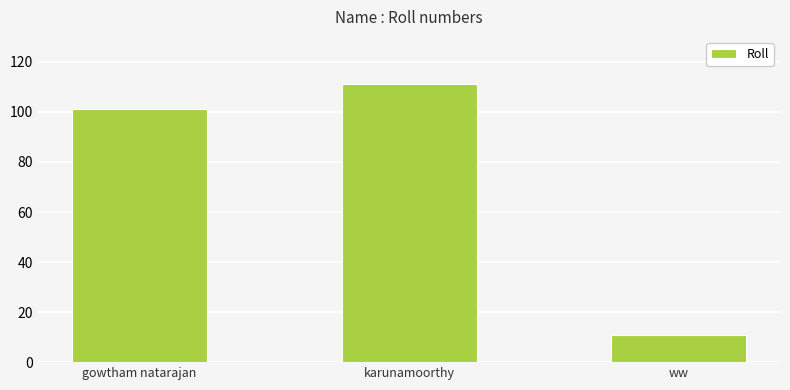

The value at karunamoorthy is 49. True or false?

False